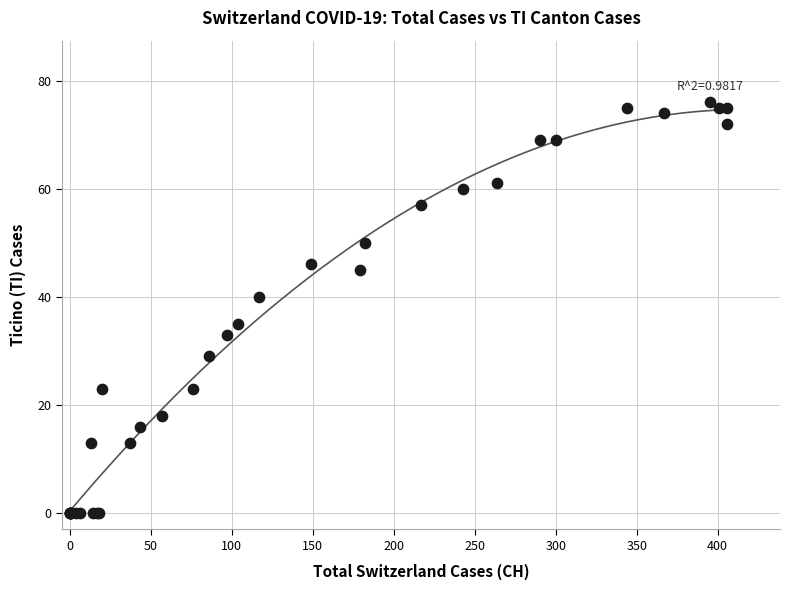

What Y value in the scatter plot is closest to 38?

40